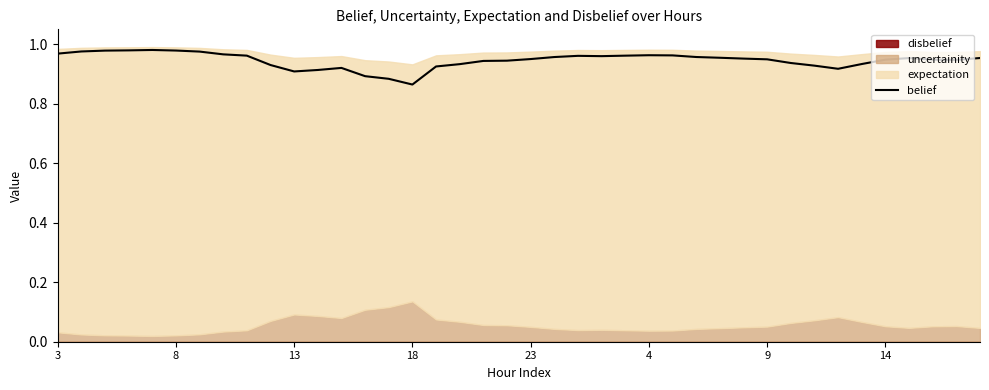

True or false: the data shows 0.2 at 29.

False